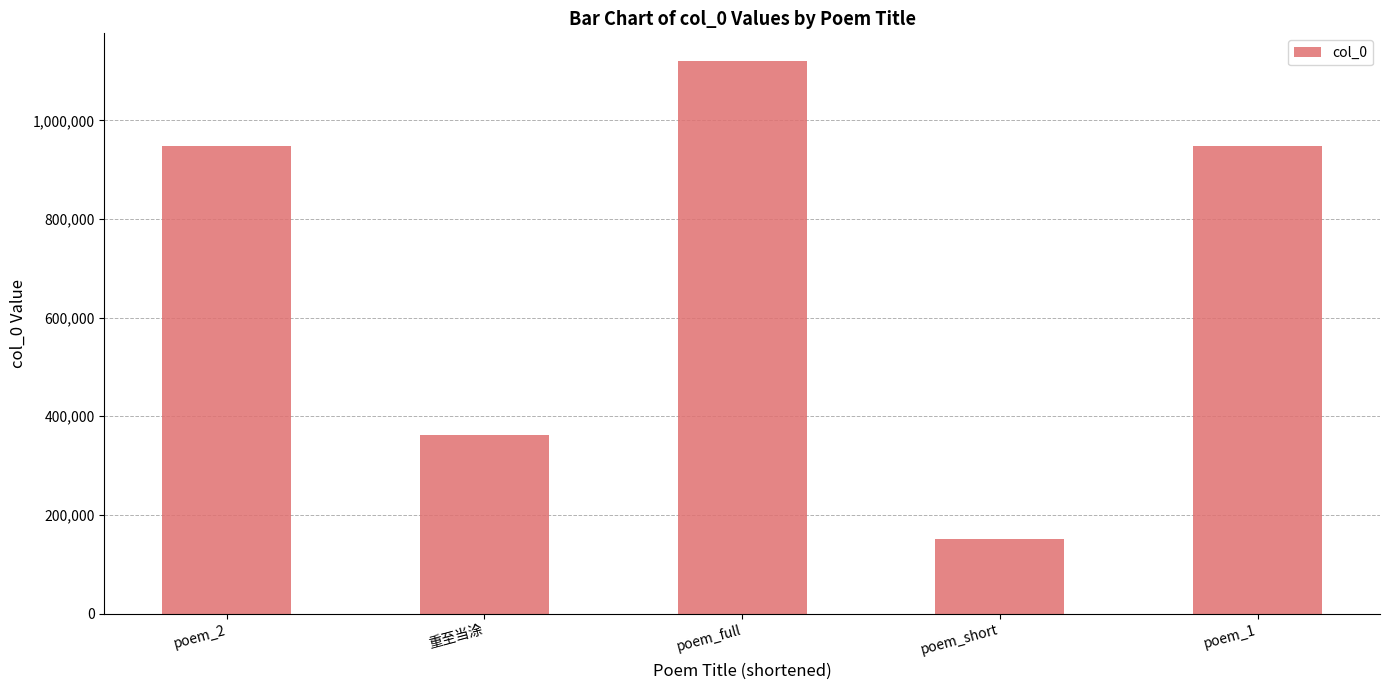

What is the label of the 1st bar from the left?

poem_2